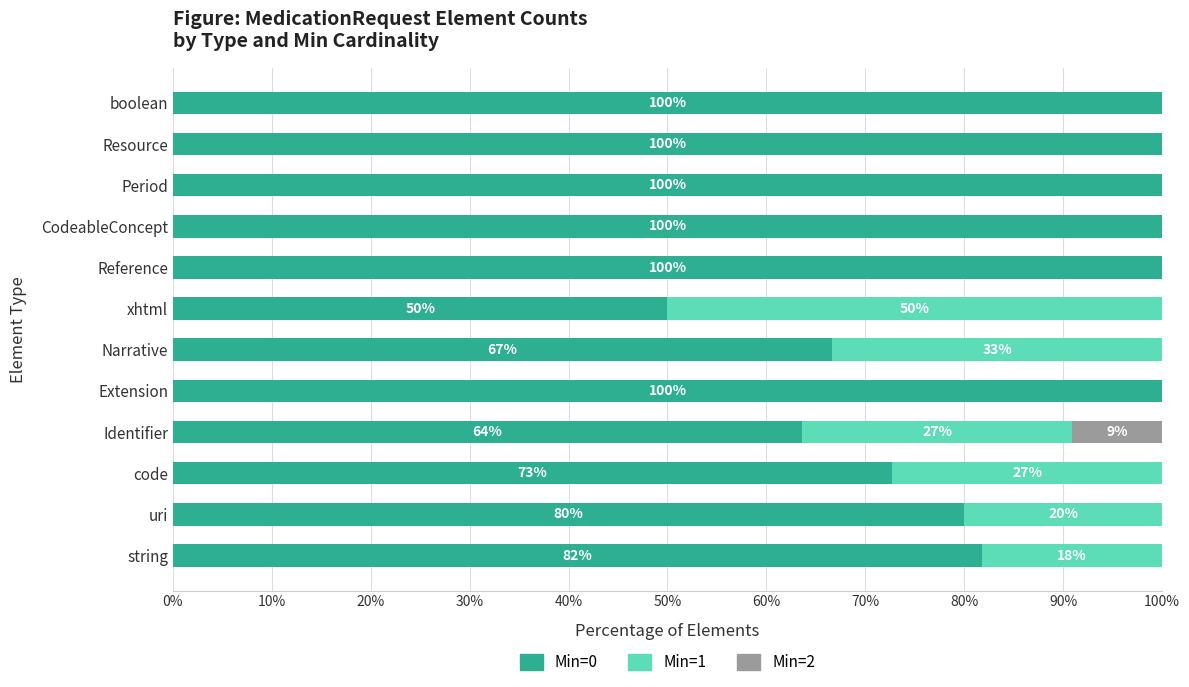

What is the sum of the Min=0 values at Resource and boolean?

200.0